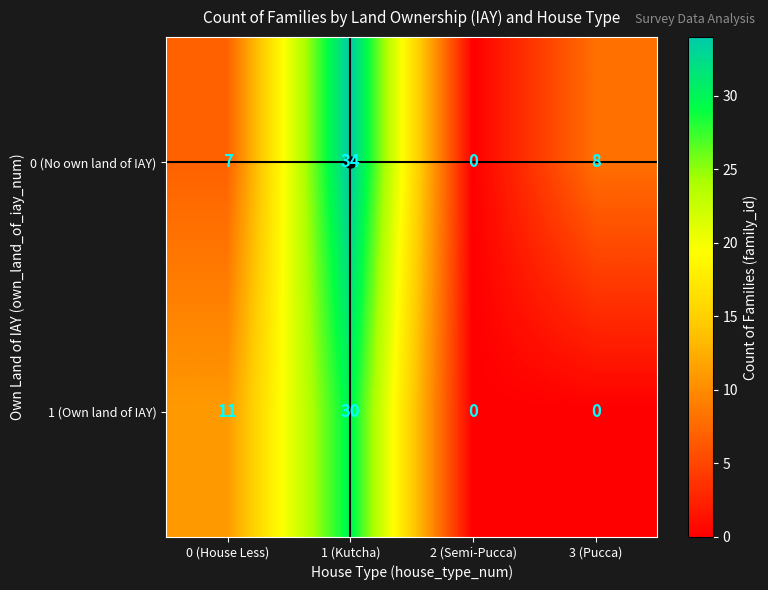

Which category has the highest value across all series?

1 (Kutcha)